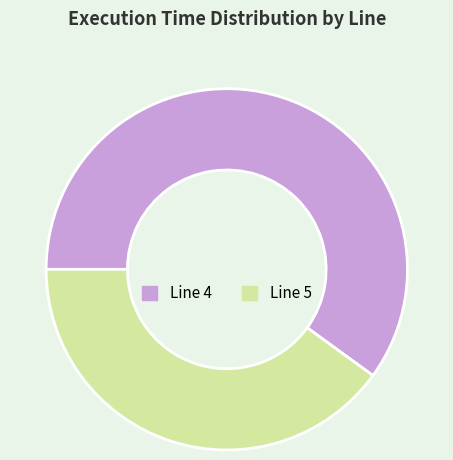

Does Line 4 represent more than half of the total?

Yes